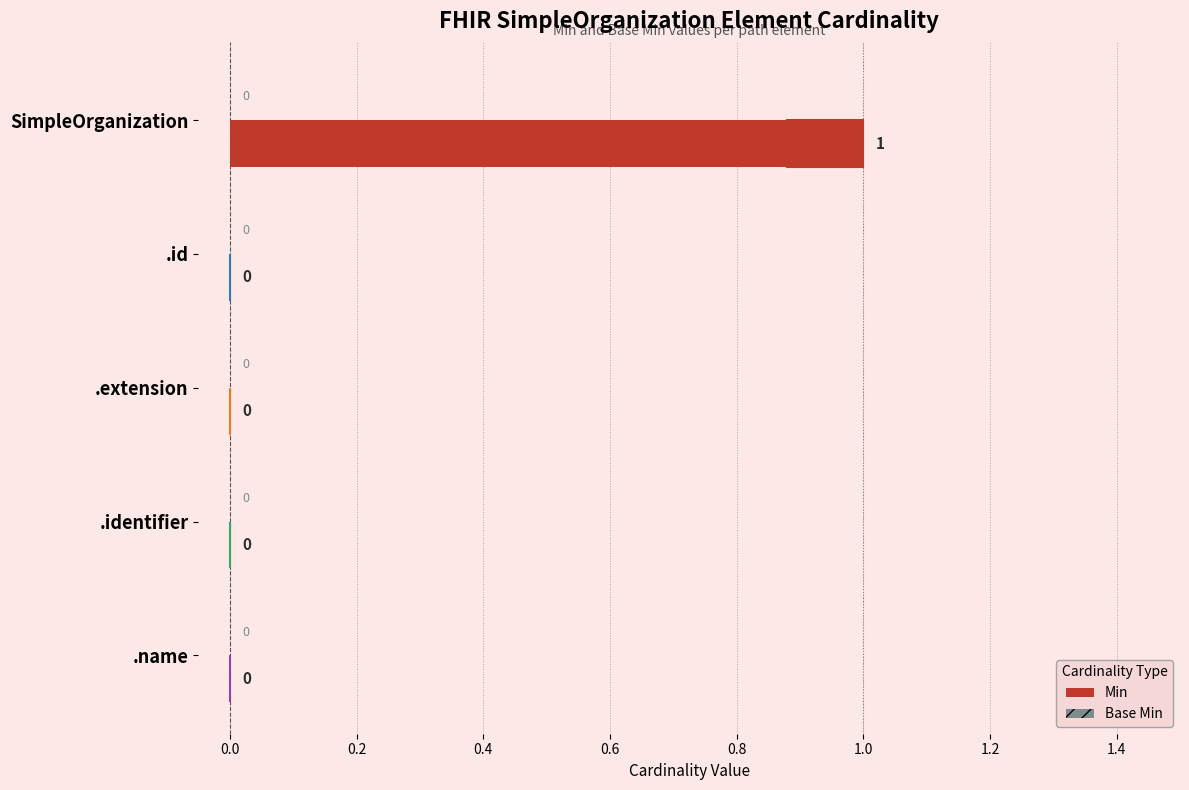

Count the Min values in the range 0 to 1.

5